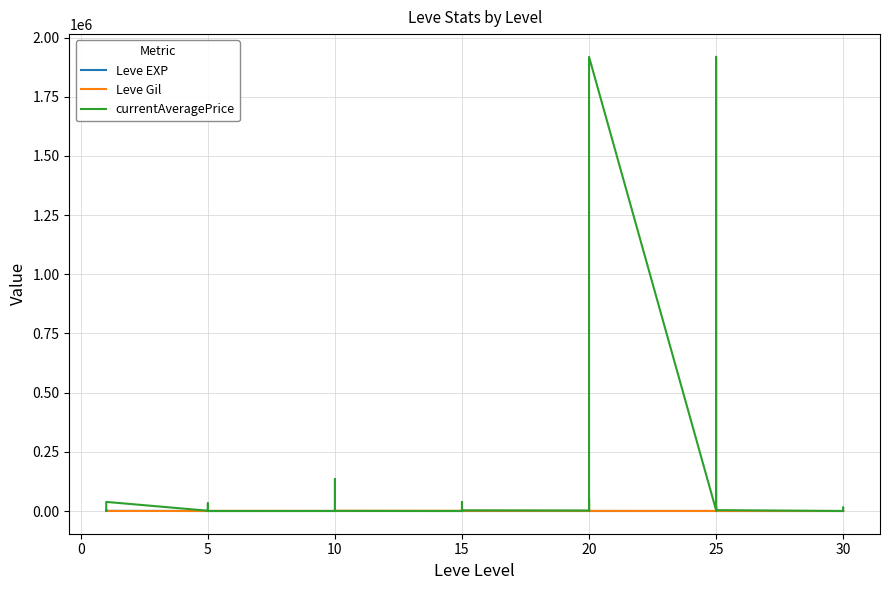

At how many categories does at least one series exceed 784627?

2